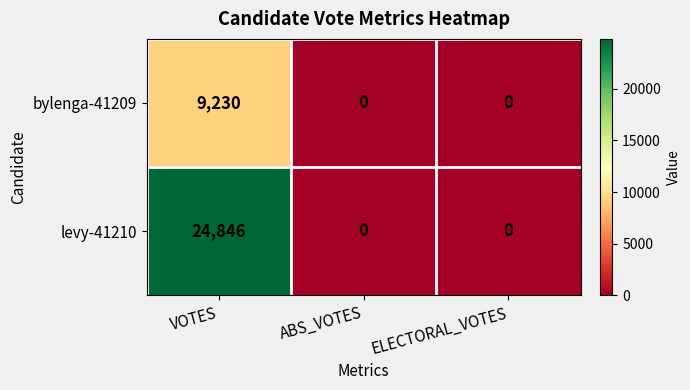

At how many categories does at least one series exceed 15285?

1